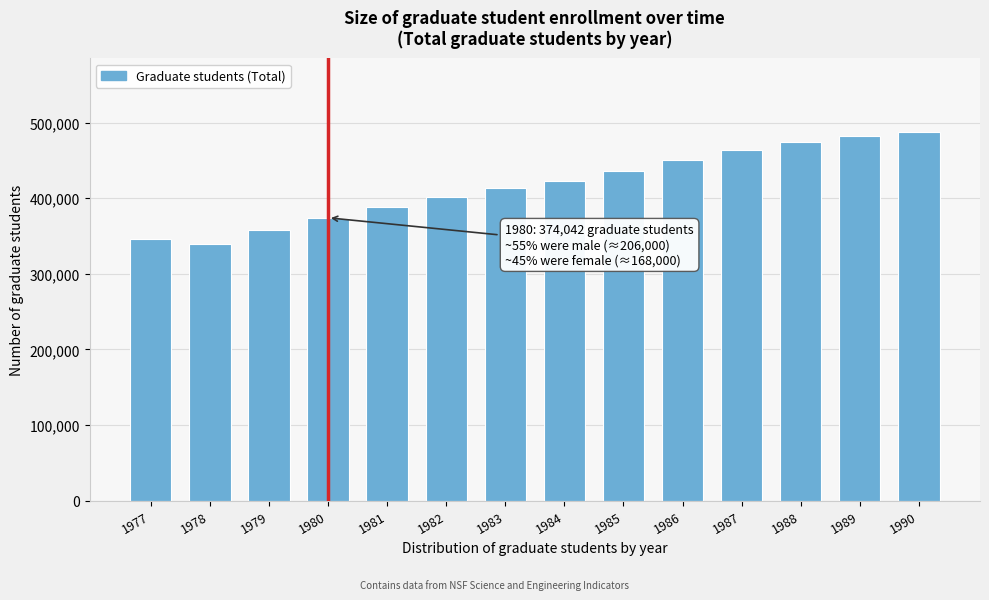

Reading right to left, what are all the values shown in this chart?

1990=487476	1989=481720	1988=473922	1987=463614	1986=450519	1985=436100	1984=422836	1983=412815	1982=401700	1981=388705	1980=374042	1979=357578	1978=339912	1977=345374